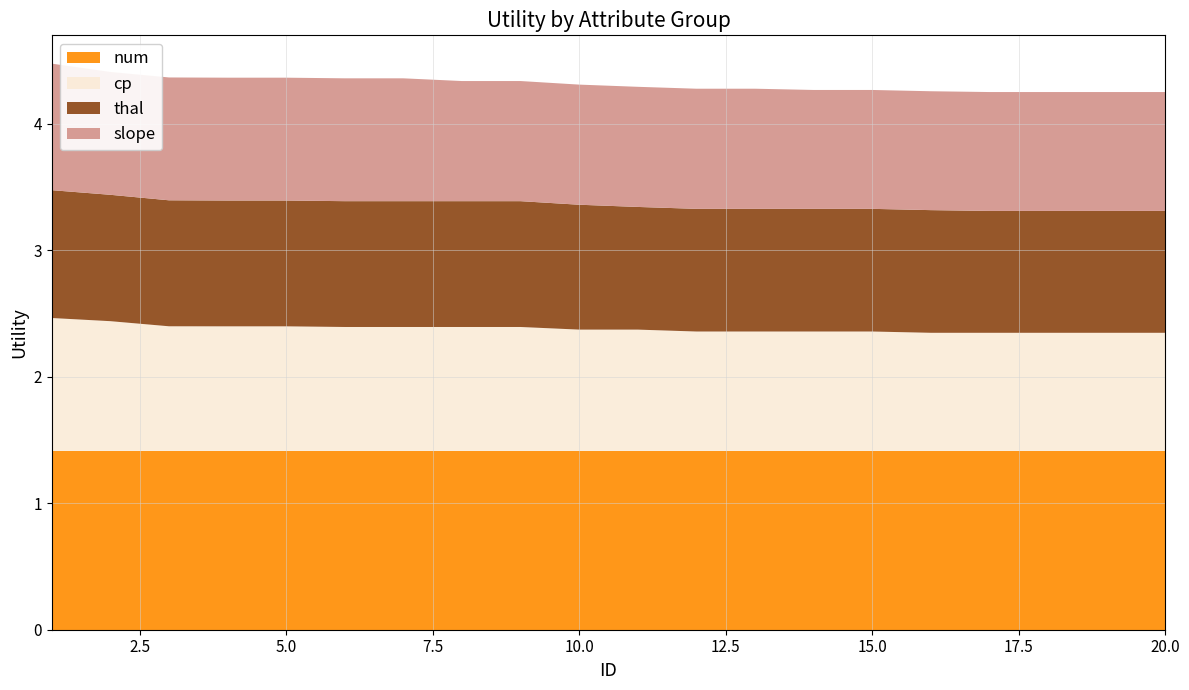

Reading left to right, list all the values displayed in this chart.

num: 1.4	1.4	1.4	1.4	1.4	1.4	1.4	1.4	1.4	1.4	1.4	1.4	1.4	1.4	1.4	1.4	1.4	1.4	1.4	1.4
cp: 1.1	1.0	1.0	1.0	1.0	1.0	1.0	1.0	1.0	1.0	1.0	0.9	0.9	0.9	0.9	0.9	0.9	0.9	0.9	0.9
thal: 1.0	1.0	1.0	1.0	1.0	1.0	1.0	1.0	1.0	1.0	1.0	1.0	1.0	1.0	1.0	1.0	1.0	1.0	1.0	1.0
slope: 1.0	1.0	1.0	1.0	1.0	1.0	1.0	0.9	0.9	0.9	0.9	0.9	0.9	0.9	0.9	0.9	0.9	0.9	0.9	0.9